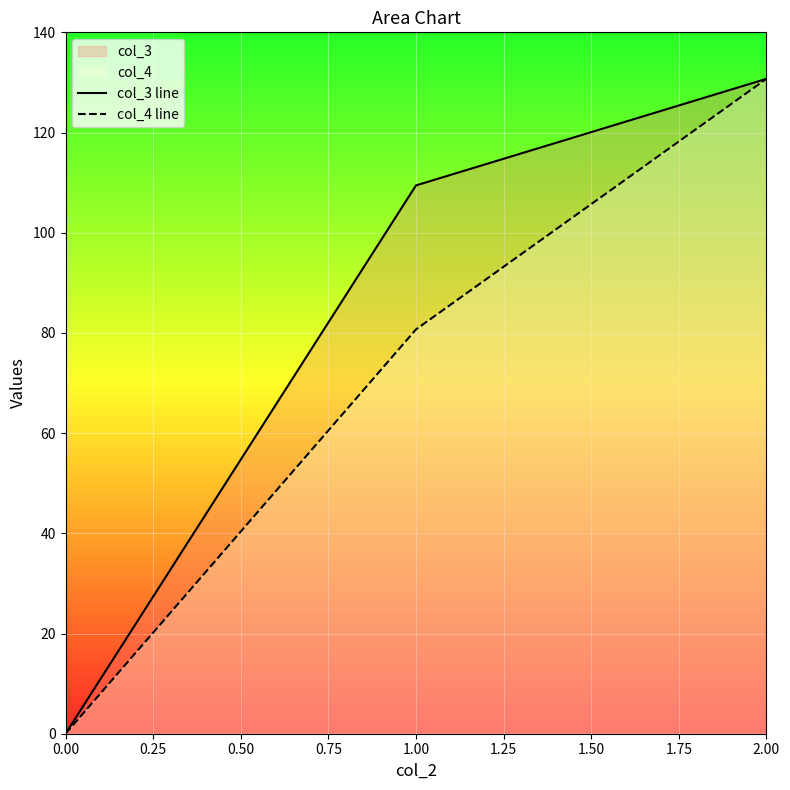

What is the sum of all col_3 line values?

240.2